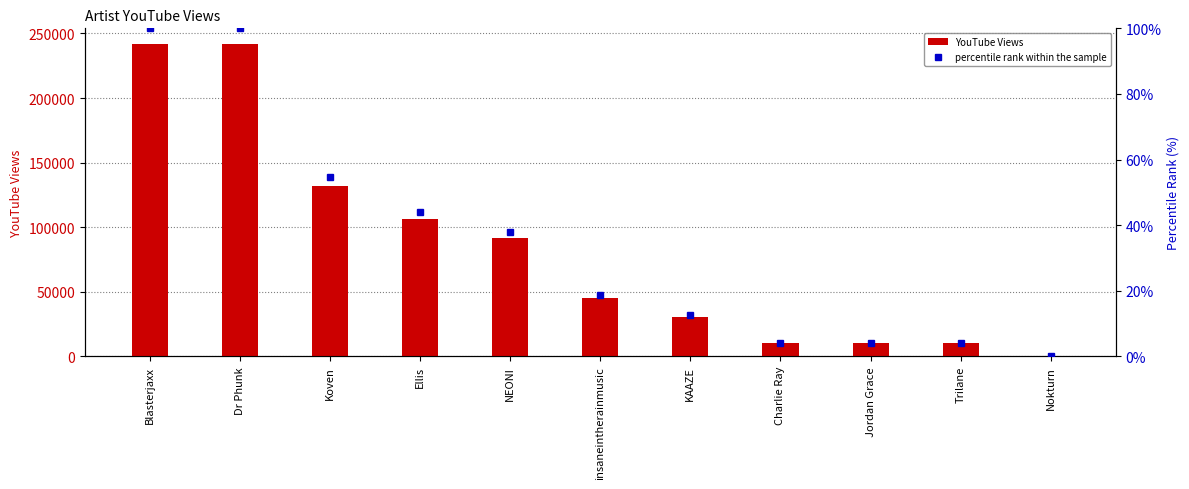

True or false: YouTube Views has a value of 475.0 at Nokturn.

True